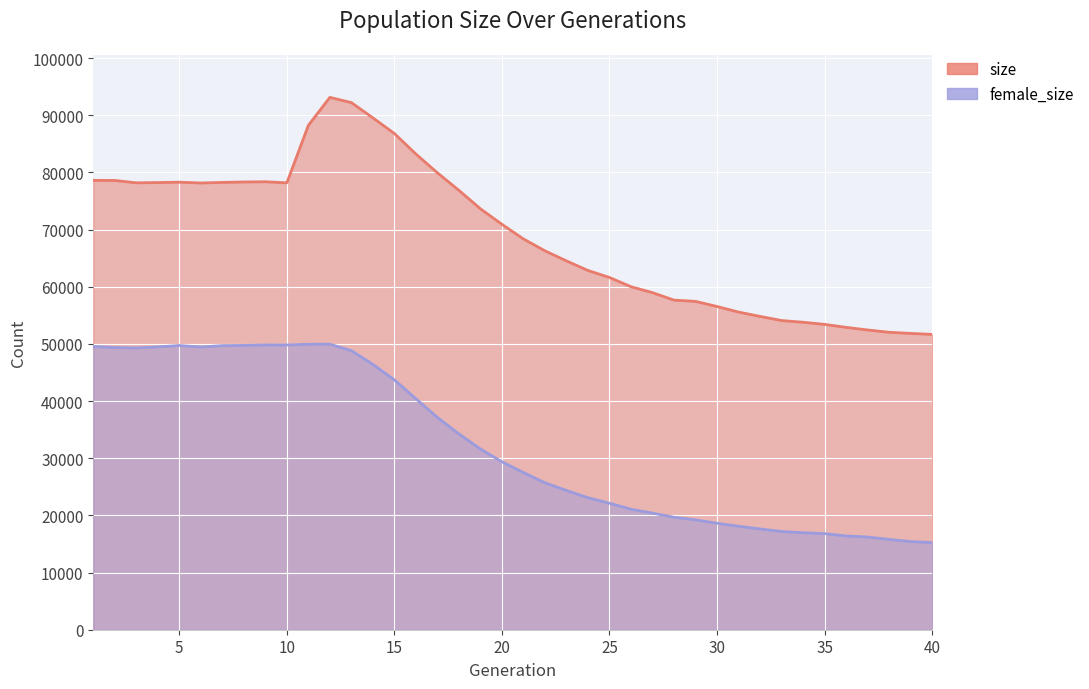

At which label does female_size reach its minimum?

40